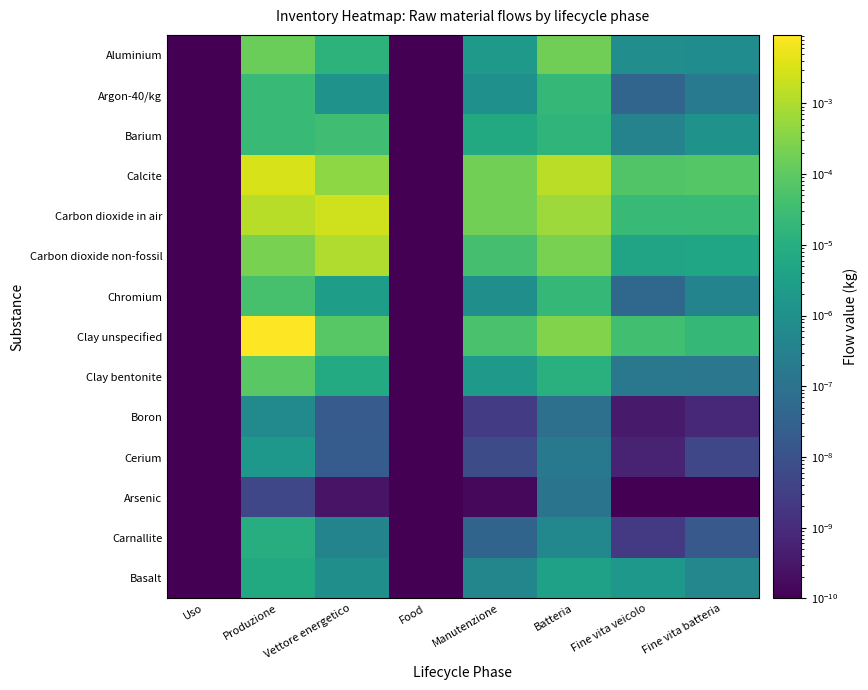

Which series has the largest total across all categories?

Clay unspecified